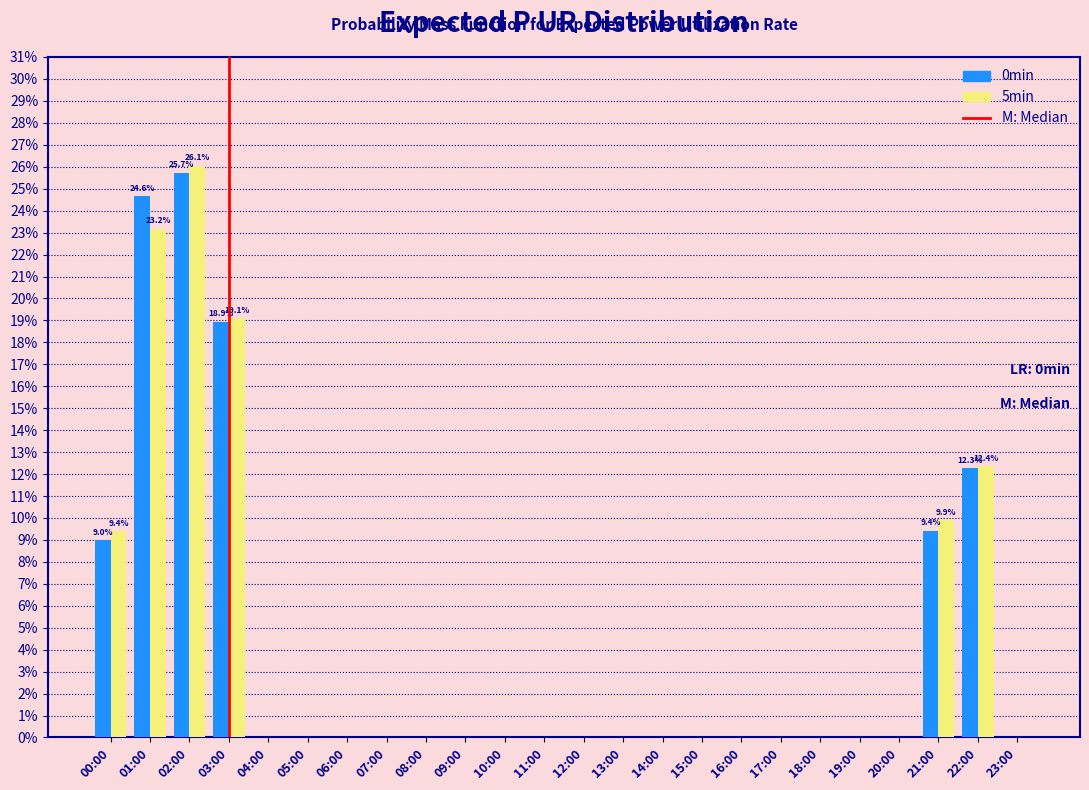

At which label is 5min closest to 13?

22:00